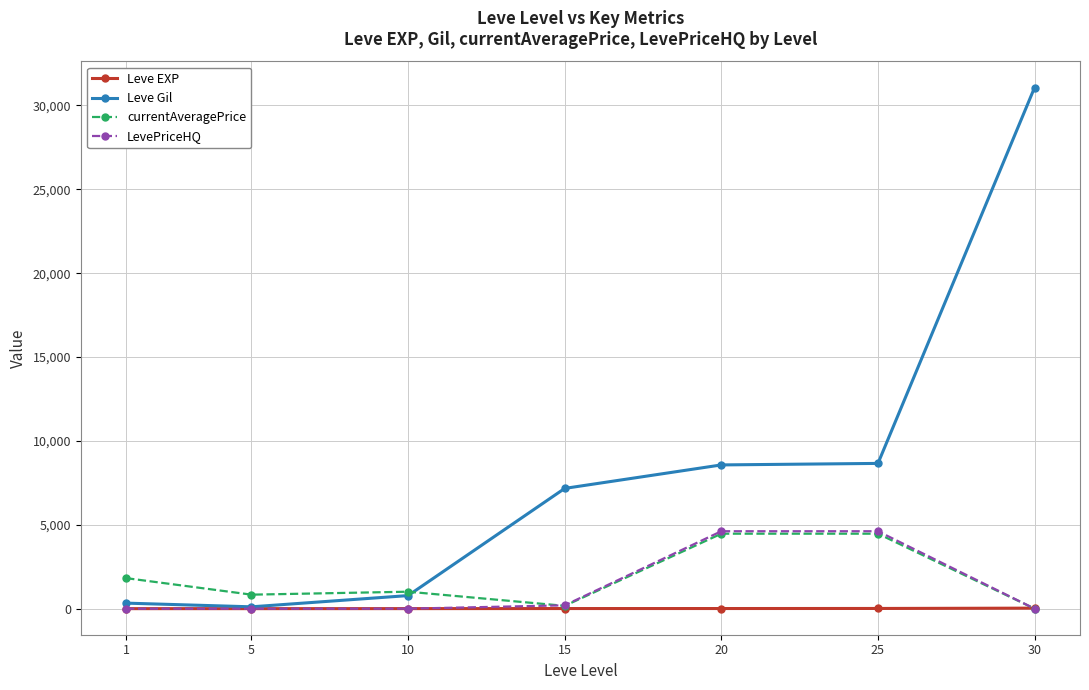

What is the maximum value for Leve Gil?

31070